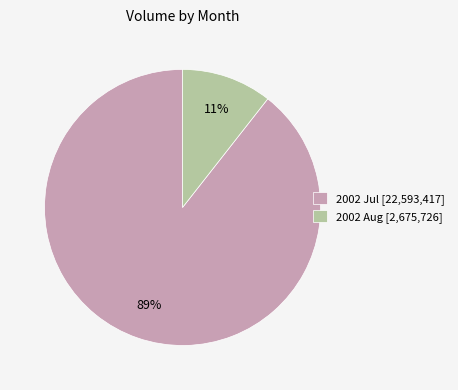

What percentage is the 2002 Jul [22,593,417] slice, to the nearest percent?

89%